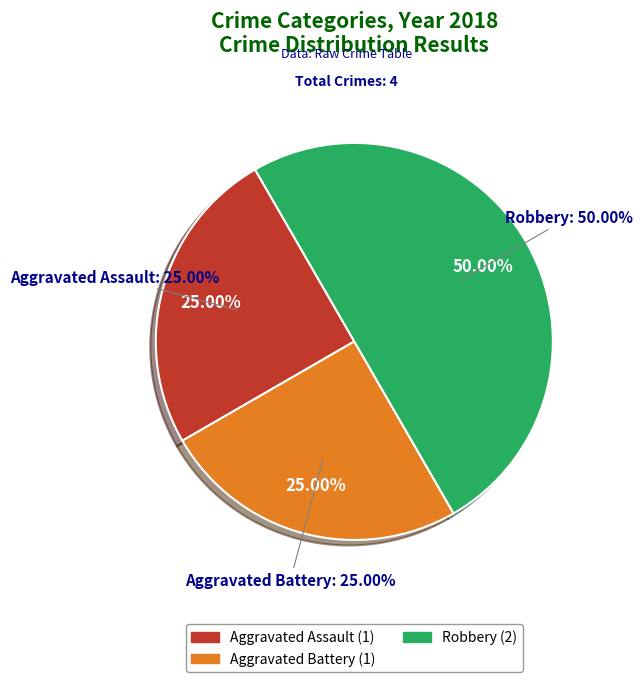

Count the number of slices in the pie.

3